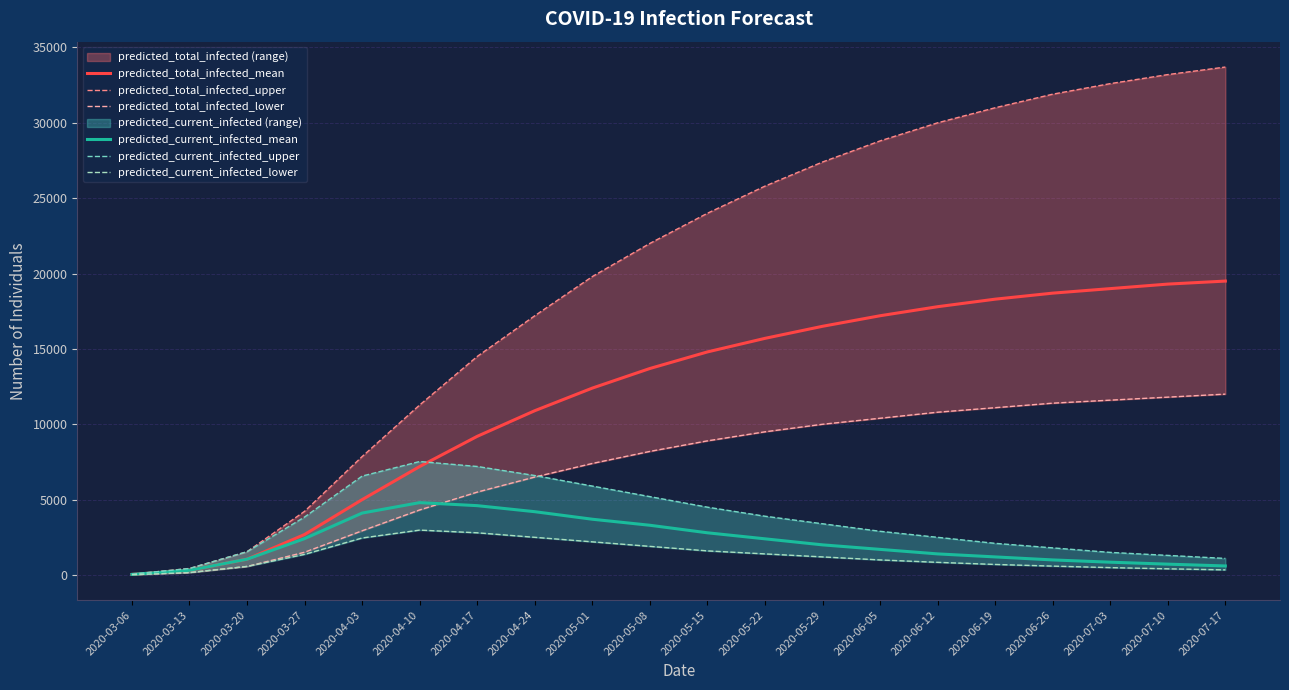

At which category does the chart reach its peak across all series?

2020-07-17